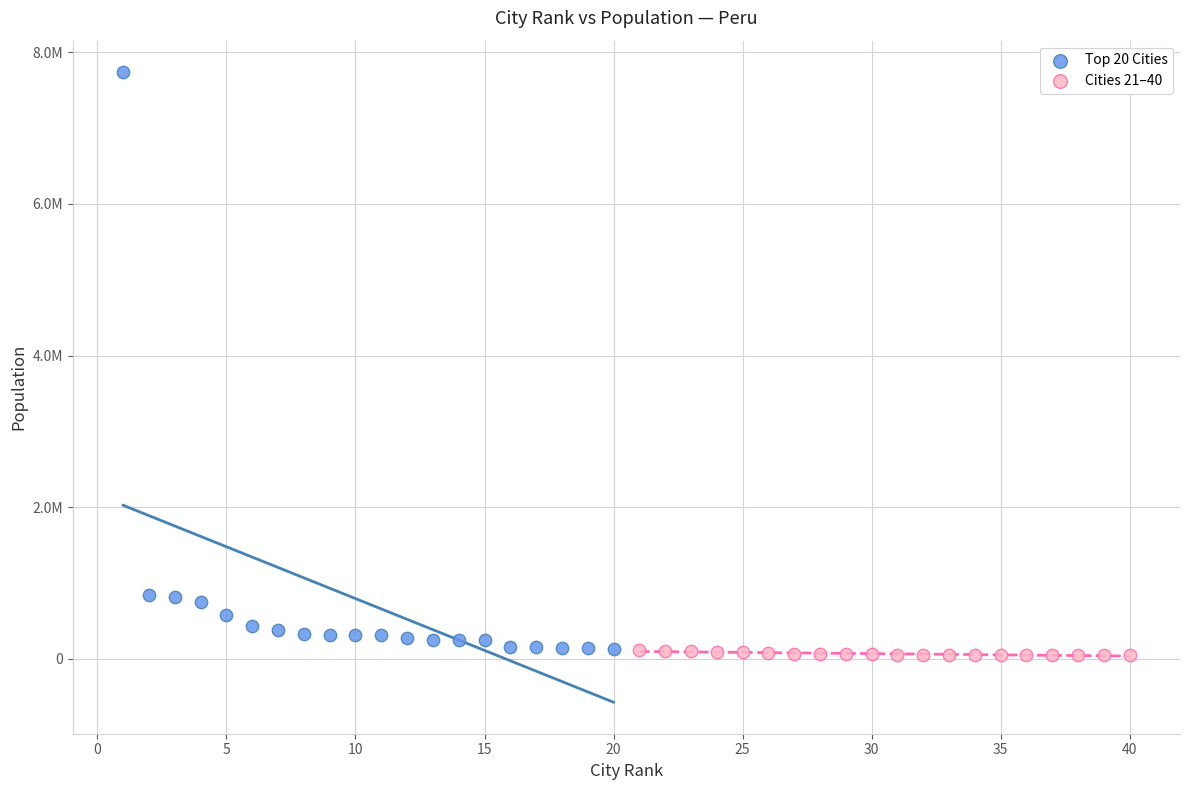

Which series has the largest Y range (max minus min)?

Top 20 Cities